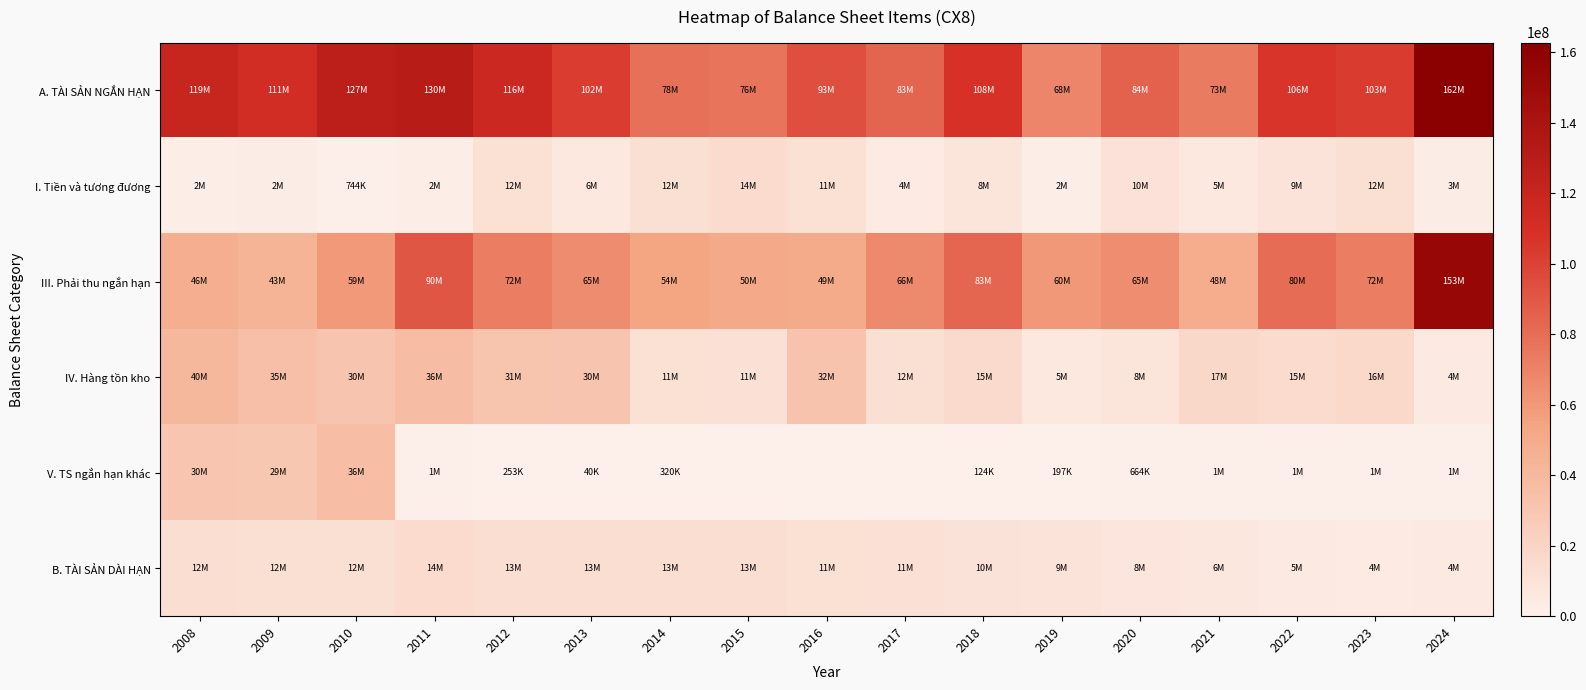

Which has a higher value, 2016 or 2019?

2016